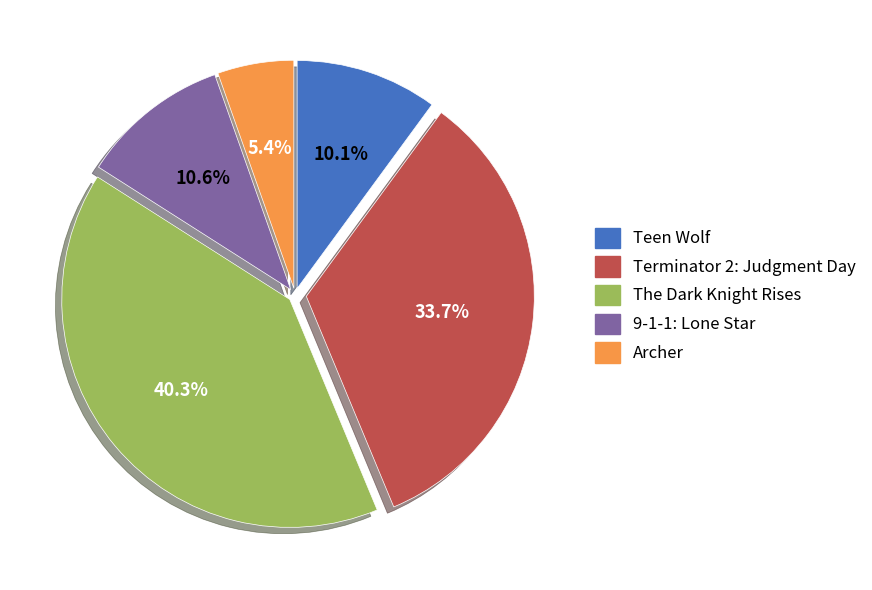

Which slice is the largest?

The Dark Knight Rises